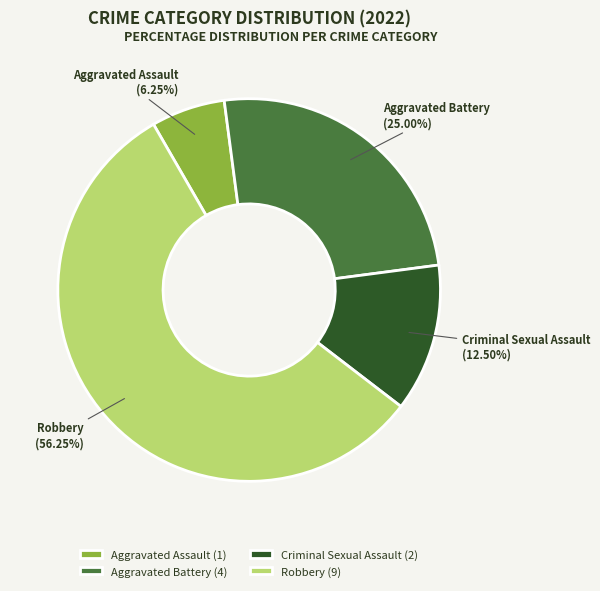

What is the ratio of the value at Aggravated Battery to the value at Aggravated Assault?

4.0